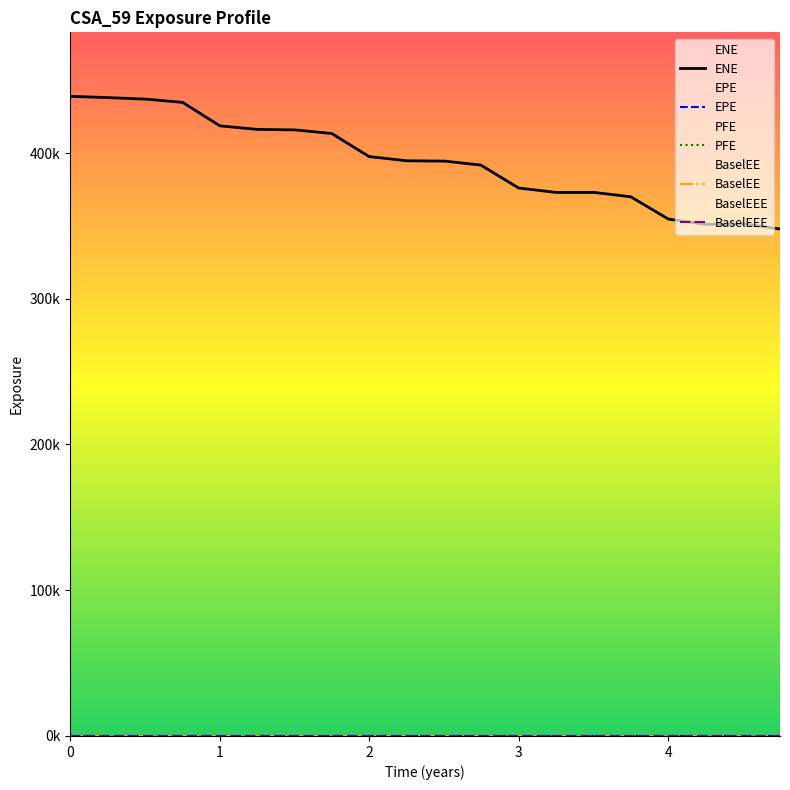

Rank the series by their maximum value, from lowest to highest.

EPE, PFE, BaselEE, BaselEEE, ENE